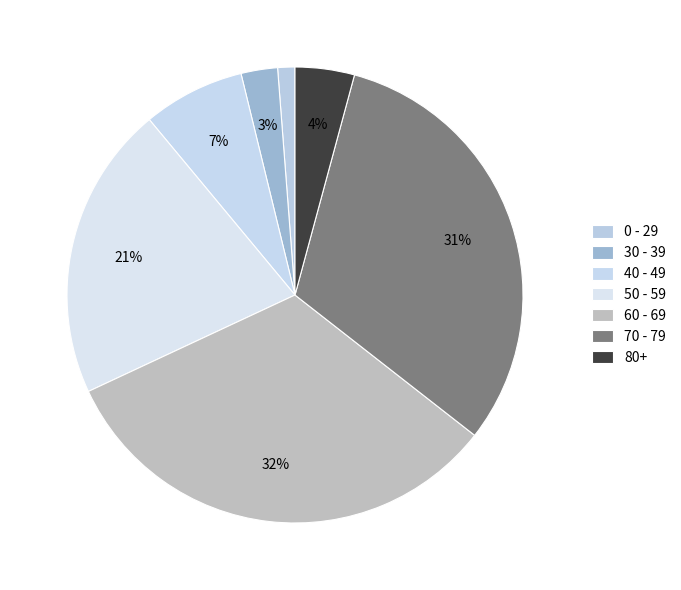

Is it true that 0 - 29 is 1% of the pie?

False